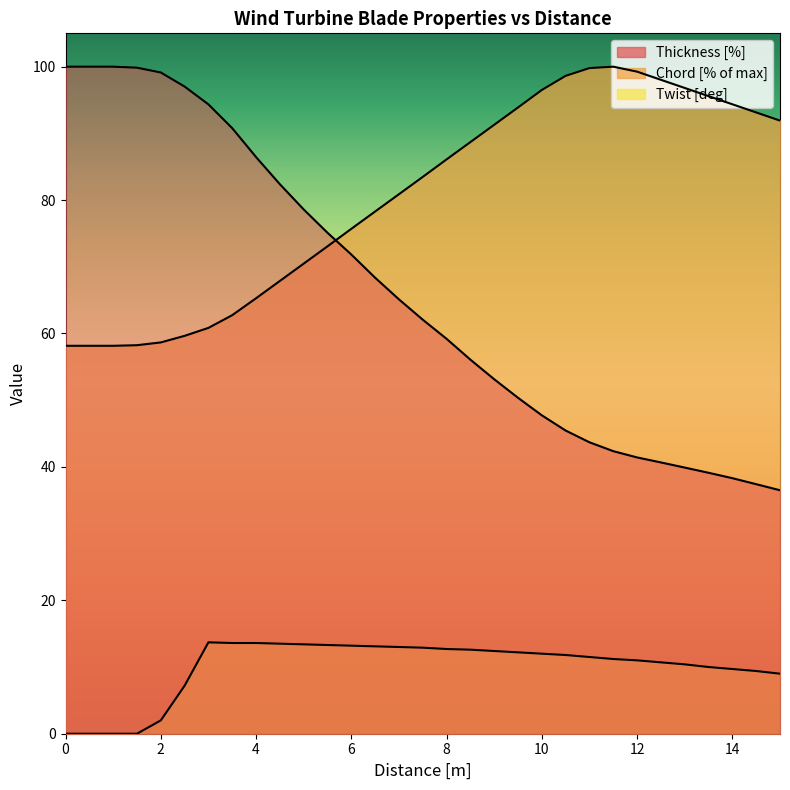

What is the average value of the Twist series?

10.0